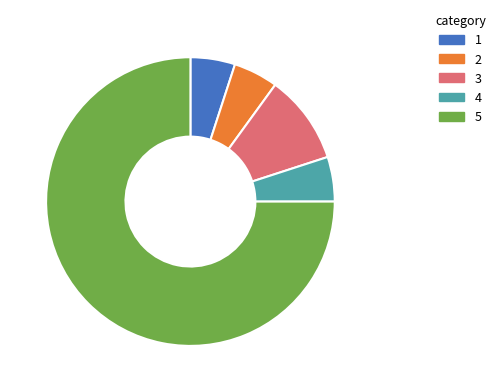

Is there a majority slice in this chart?

Yes